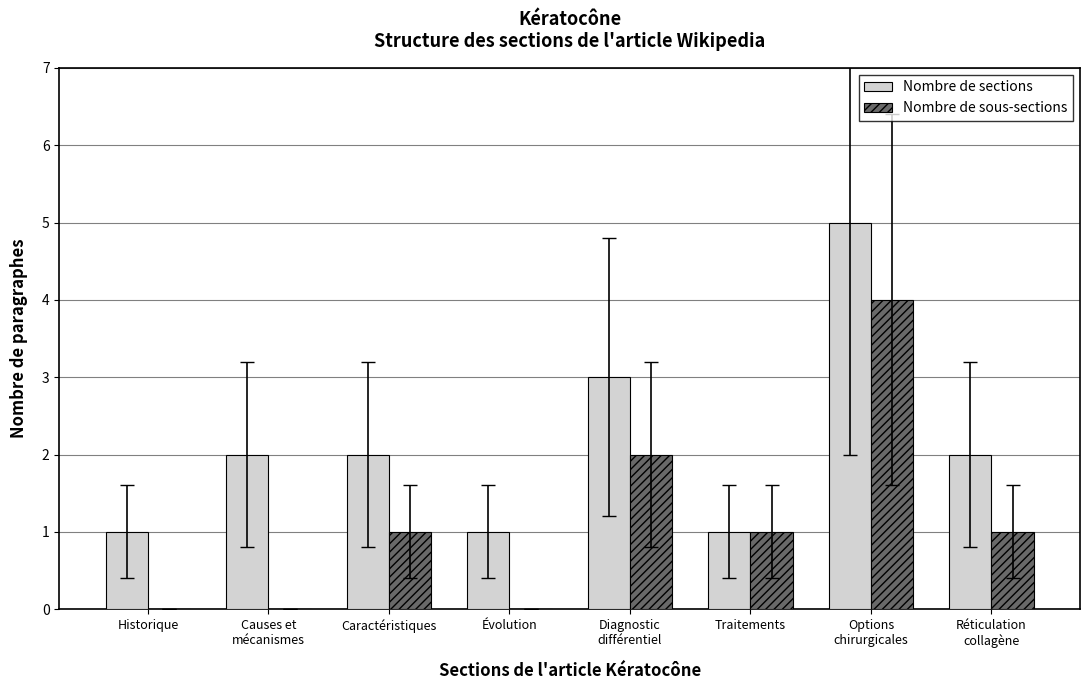

Reading left to right, what are all the values shown in this chart?

Nombre de sections: Historique=1	Causes et
mécanismes=2	Caractéristiques=2	Évolution=1	Diagnostic
différentiel=3	Traitements=1	Options
chirurgicales=5	Réticulation
collagène=2
Nombre de sous-sections: Historique=0	Causes et
mécanismes=0	Caractéristiques=1	Évolution=0	Diagnostic
différentiel=2	Traitements=1	Options
chirurgicales=4	Réticulation
collagène=1